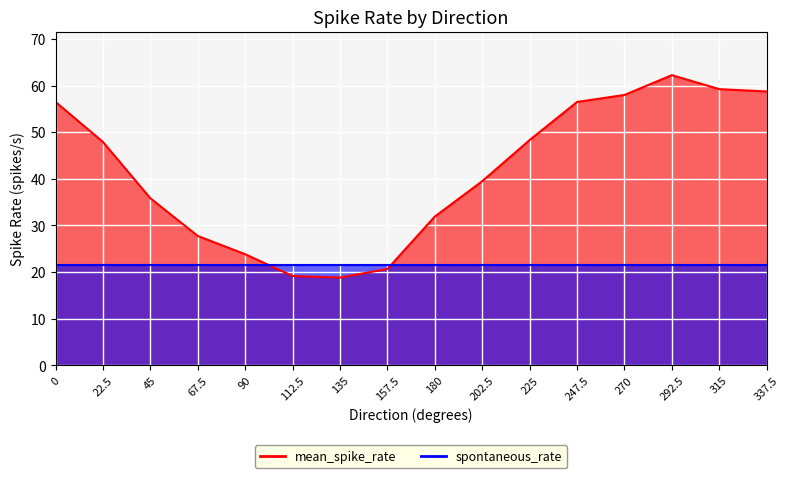

What is the label of the 5th point from the left?

90